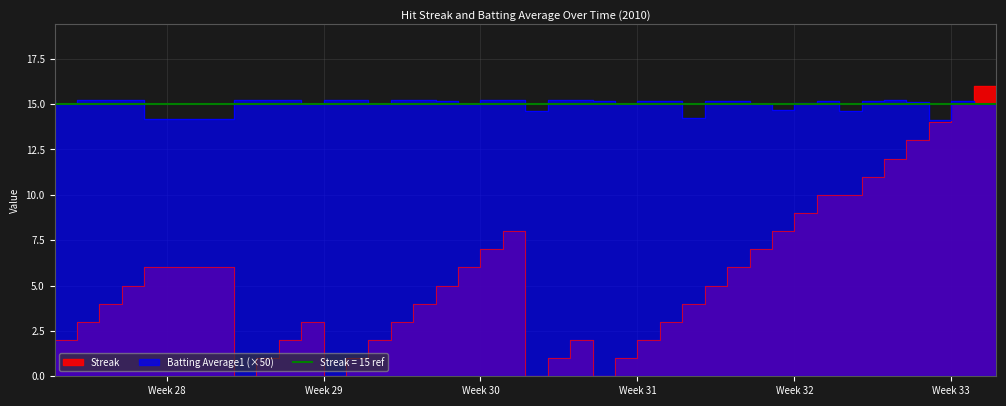

How many values in the Batting Average1 series exceed 15?

27